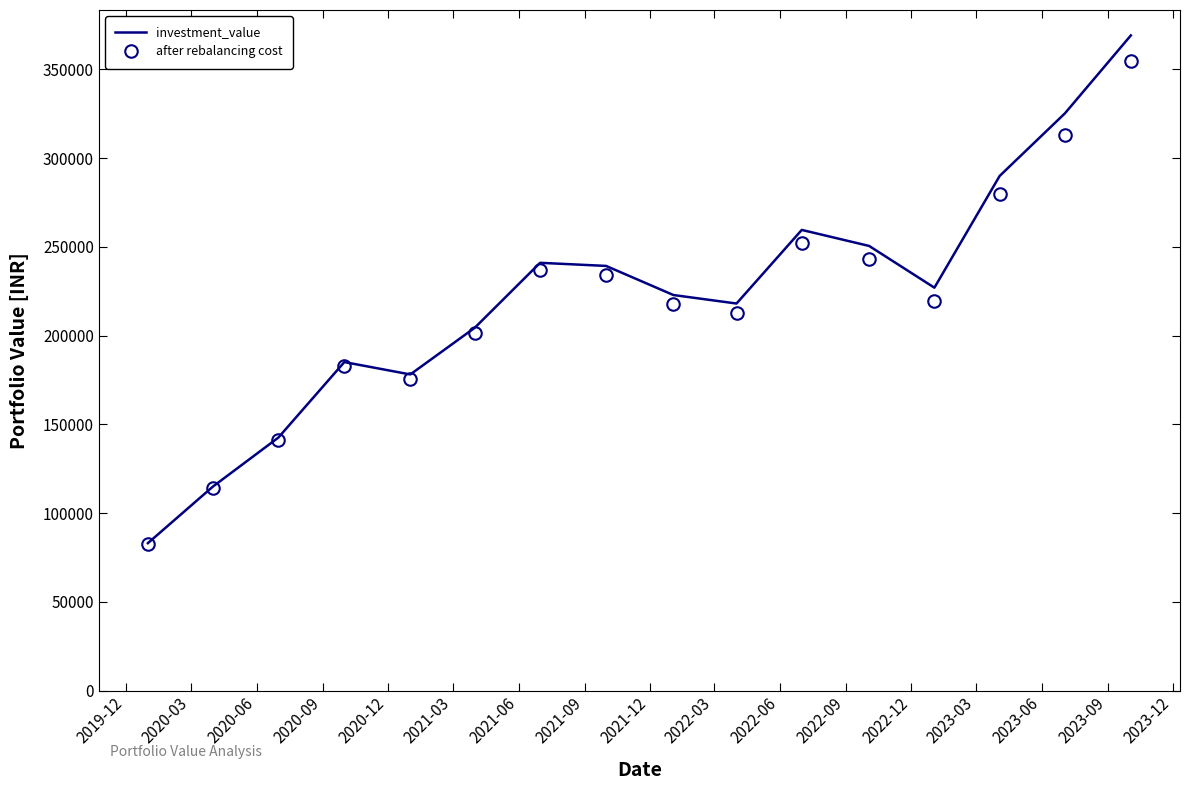

What is the sum of all after rebalancing cost values?

3462053.0